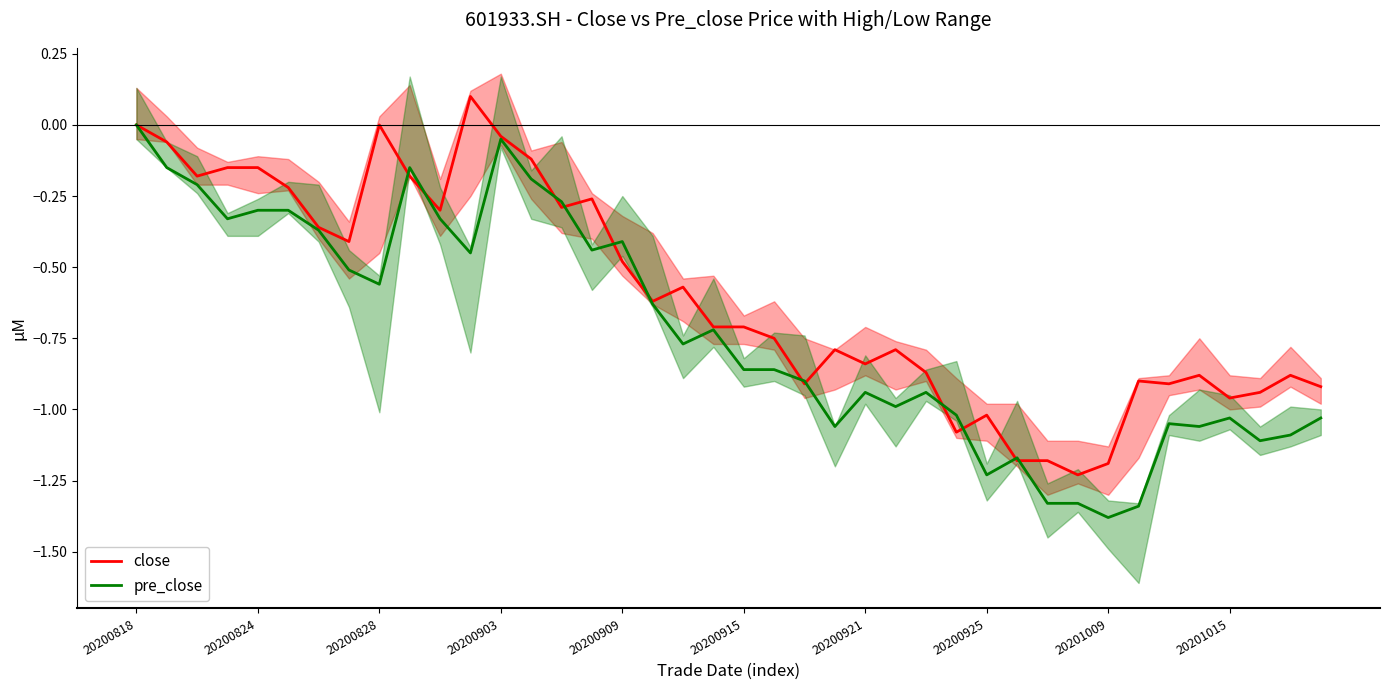

What is the value of the pre_close point at the 9th from the left?

-0.6